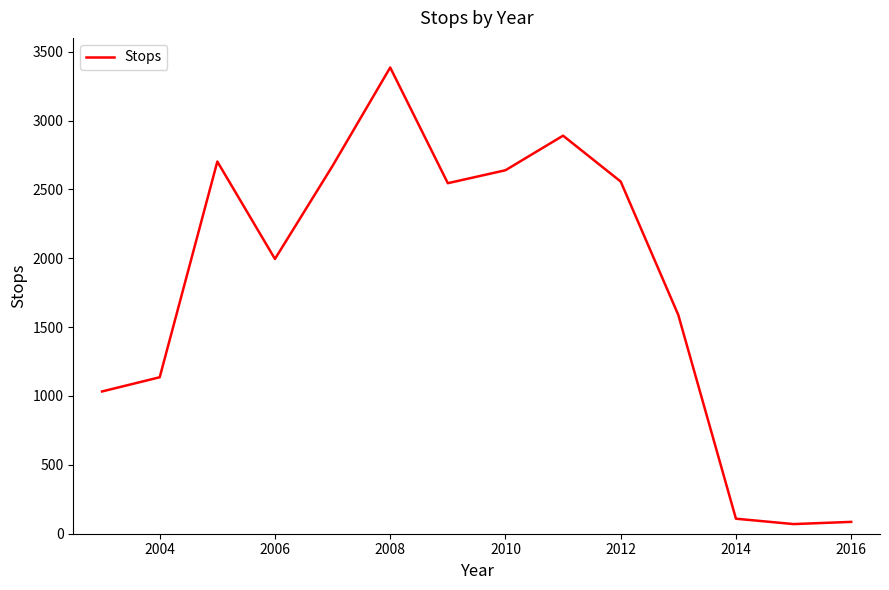

What is the maximum value shown in the chart?

3385